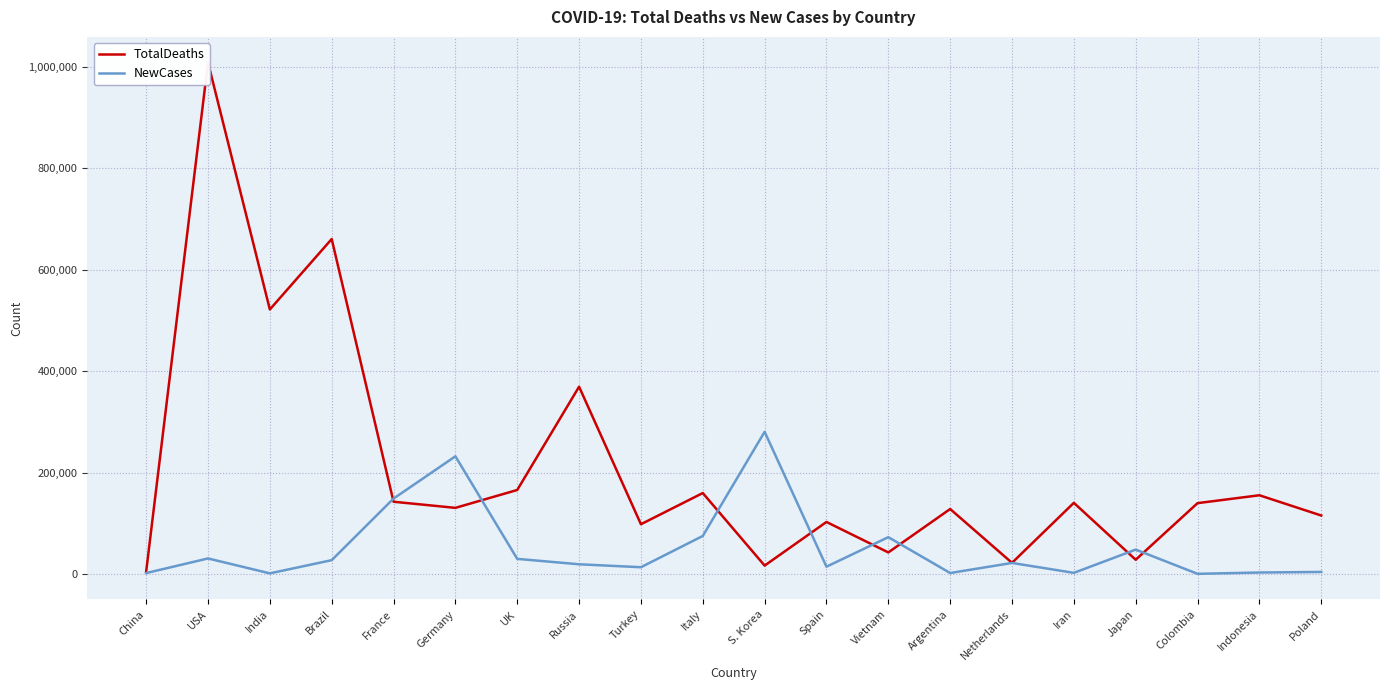

Between Colombia and Spain, which is larger?

Colombia